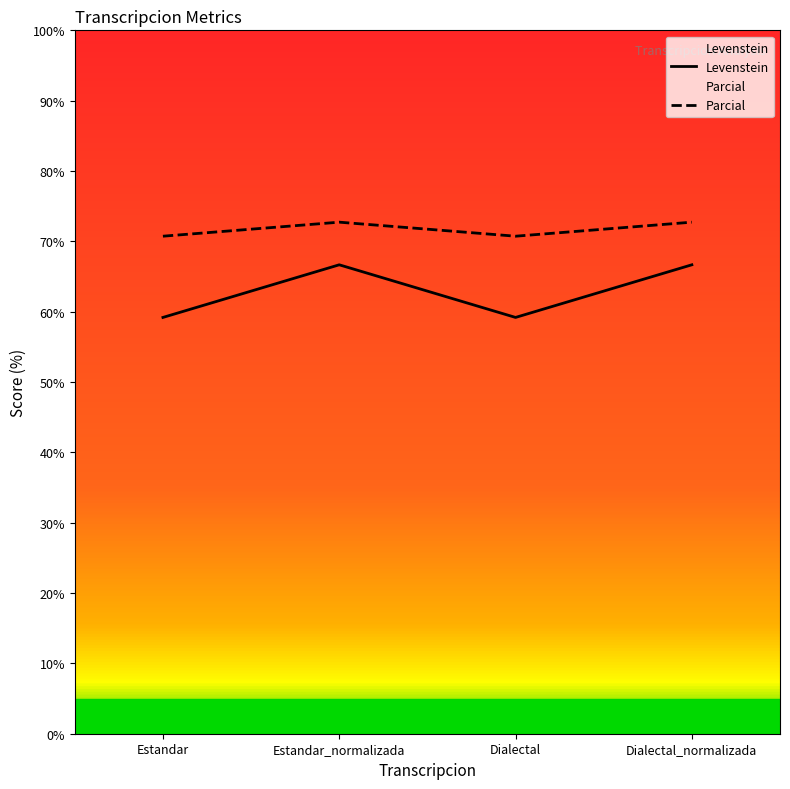

The value of Parcial at Estandar is 23.0. True or false?

False